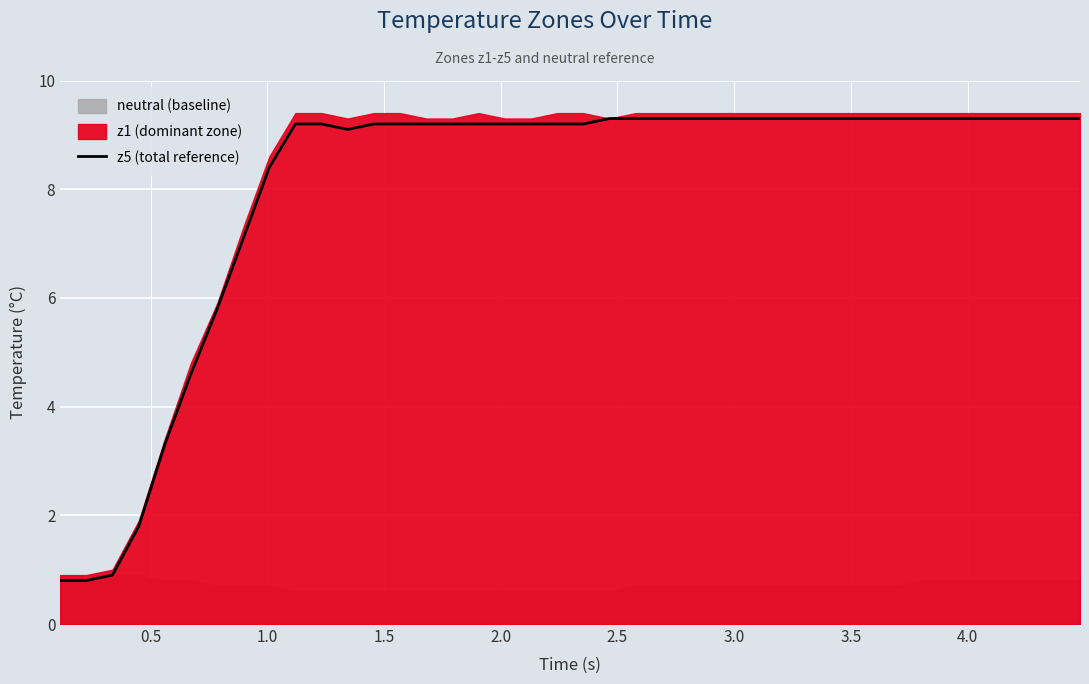

What is the average value?

8.0